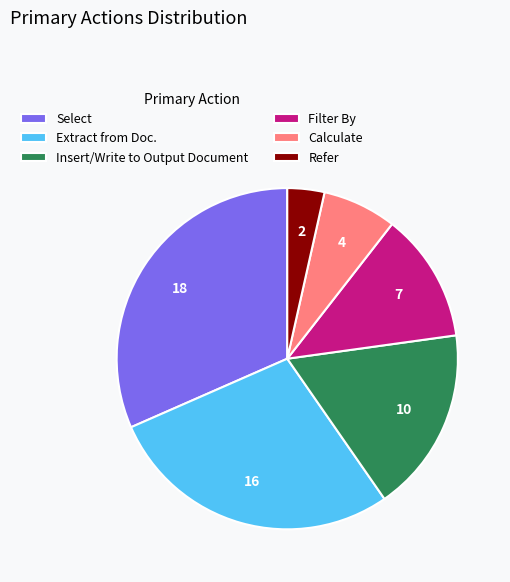

Rank the categories by value from highest to lowest.

Select, Extract from Doc., Insert/Write to Output Document, Filter By, Calculate, Refer